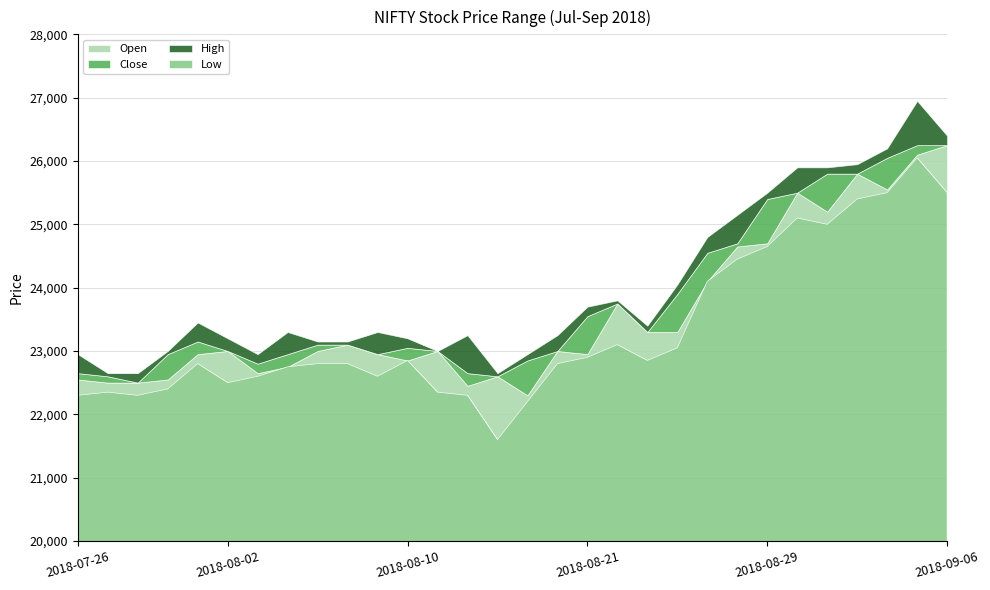

How many lines are shown in the chart?

4